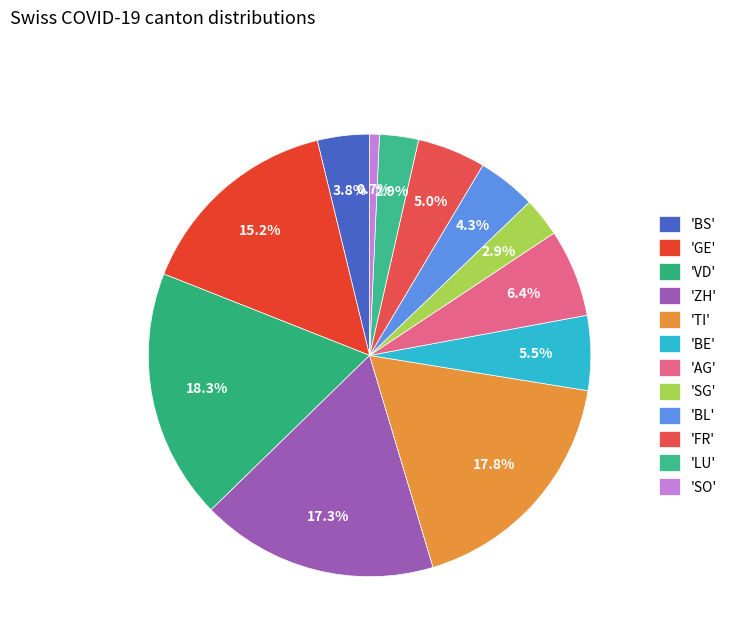

Count the number of slices in the pie.

12